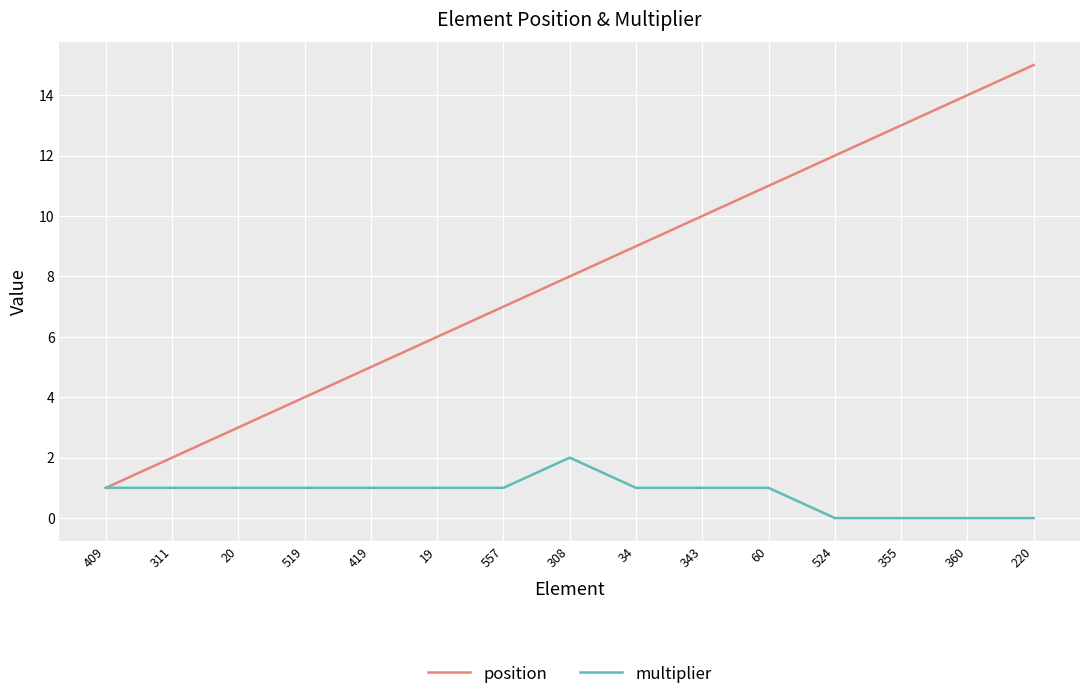

What is the lowest value of the position series?

1